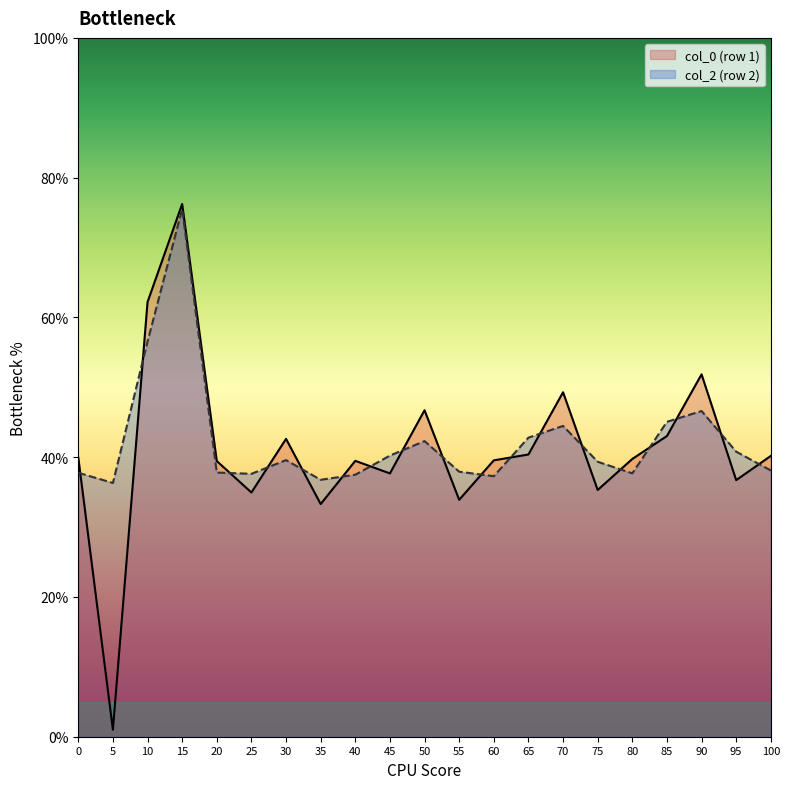

What are all the series names shown in the legend?

col_0 (row 1), col_2 (row 2)